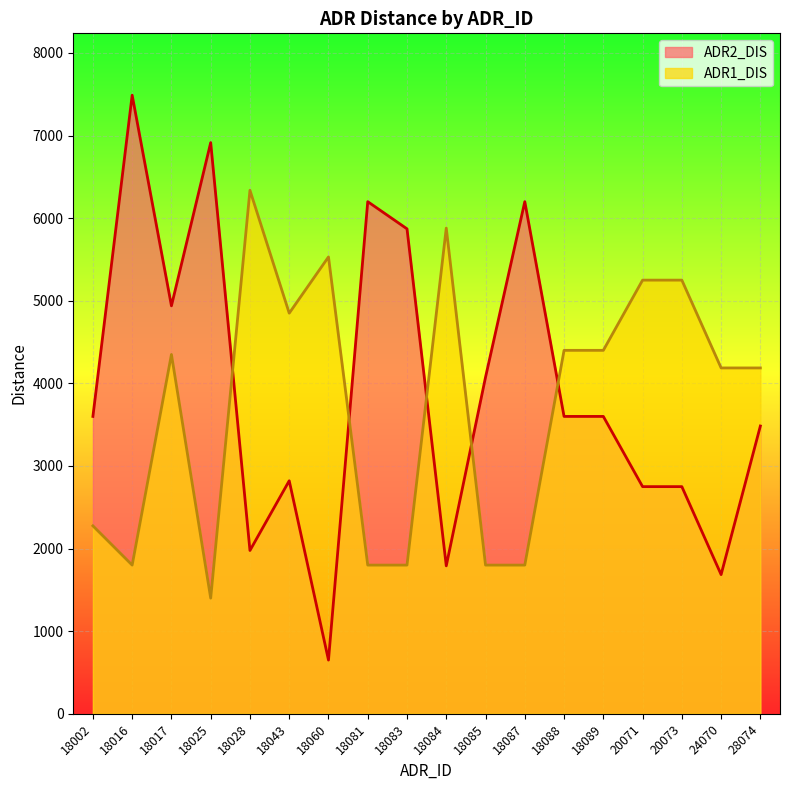

How many times do ADR1_DIS and ADR2_DIS cross each other?

5